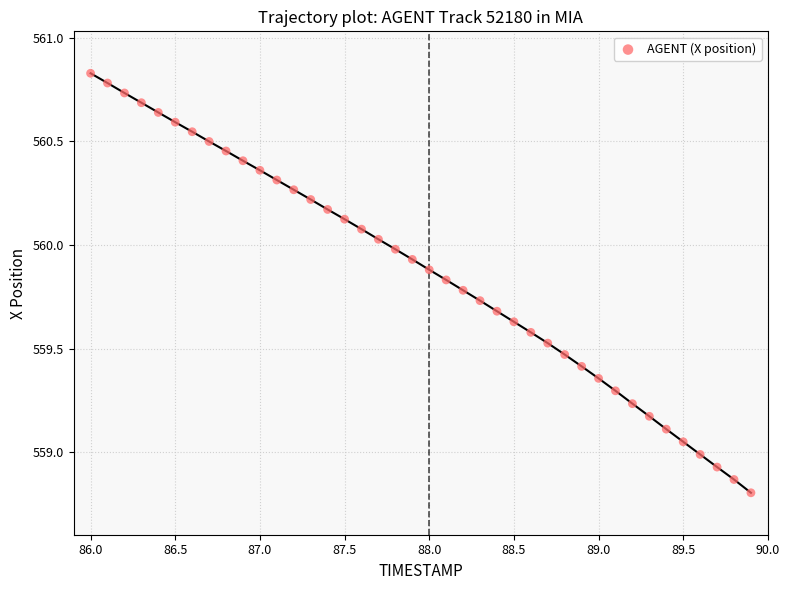

What is the range of X values (max minus min)?

3.9